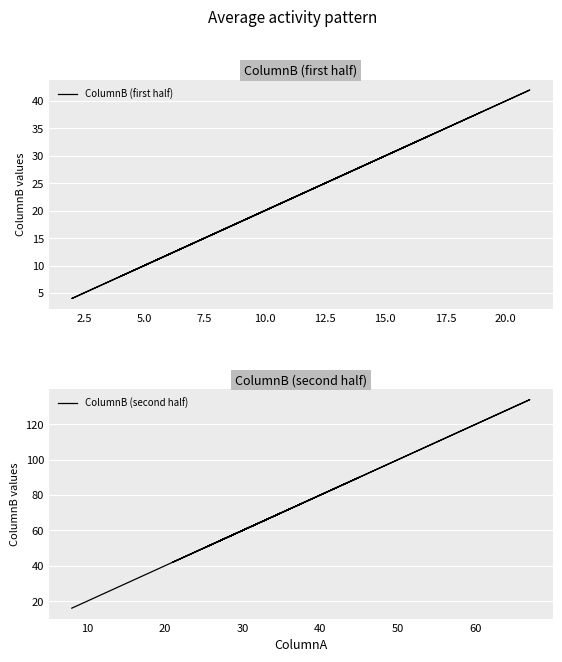

How many lines are shown in the chart?

2